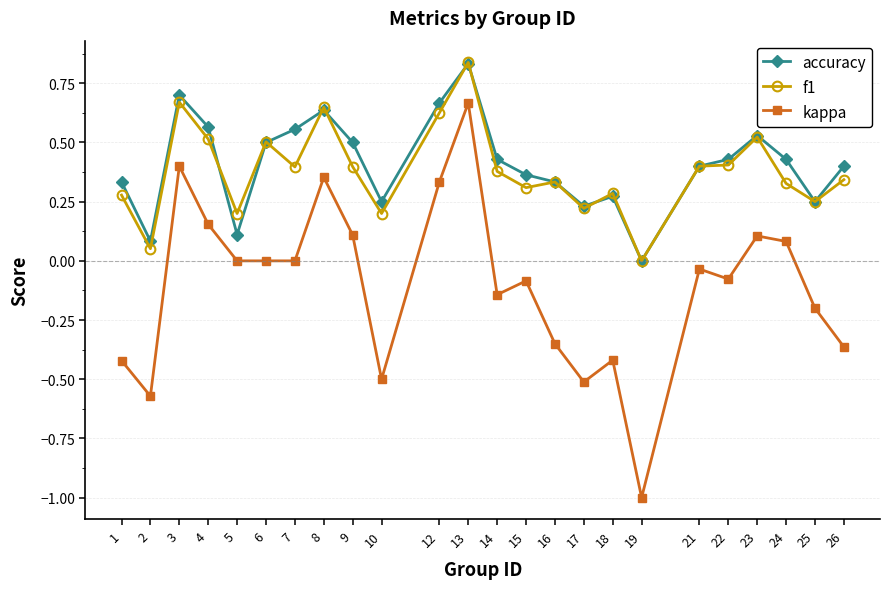

Which category has the lowest value in the kappa series?

19